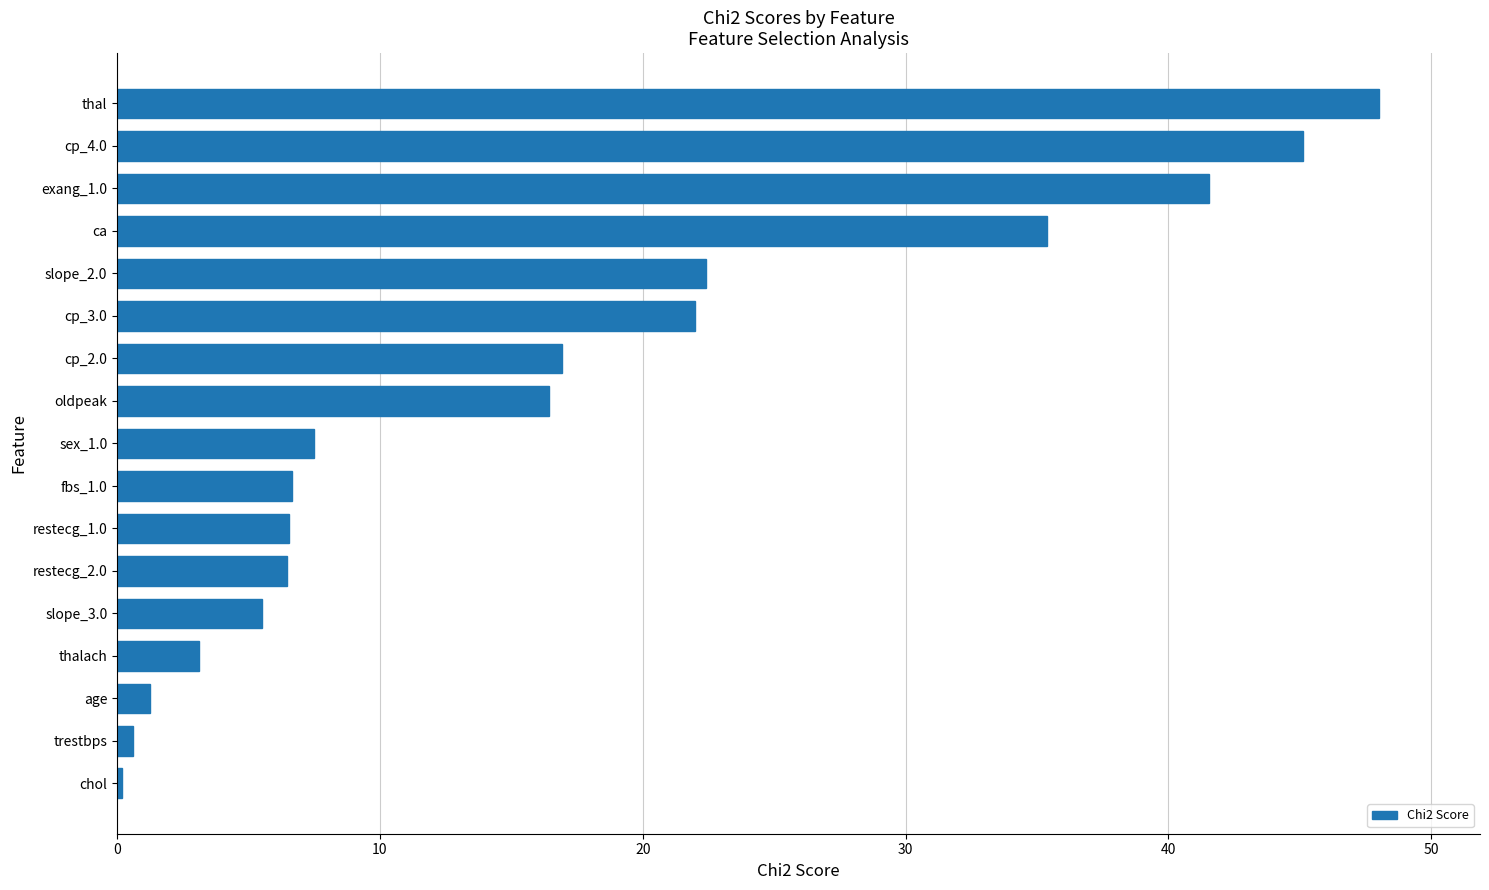

Between oldpeak and slope_3.0, which is larger?

oldpeak